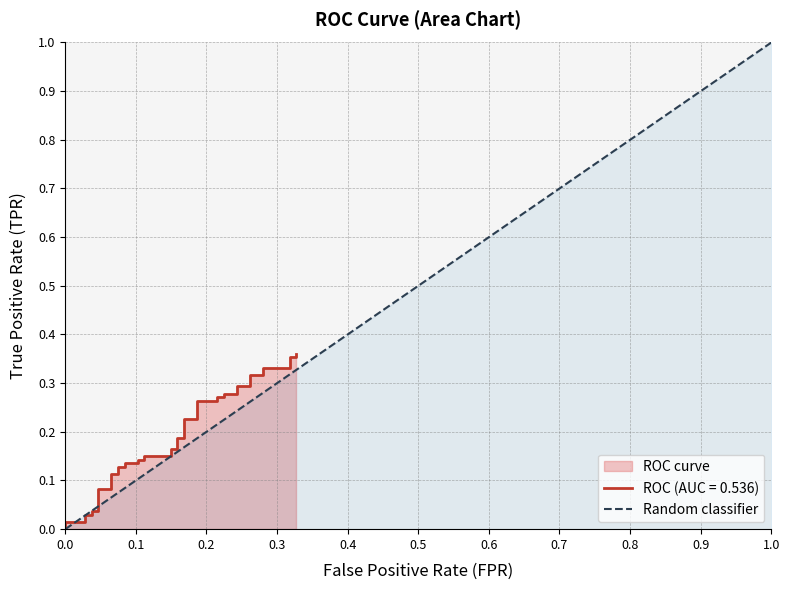

The chart shows a value of 0 at 0.0. True or false?

True